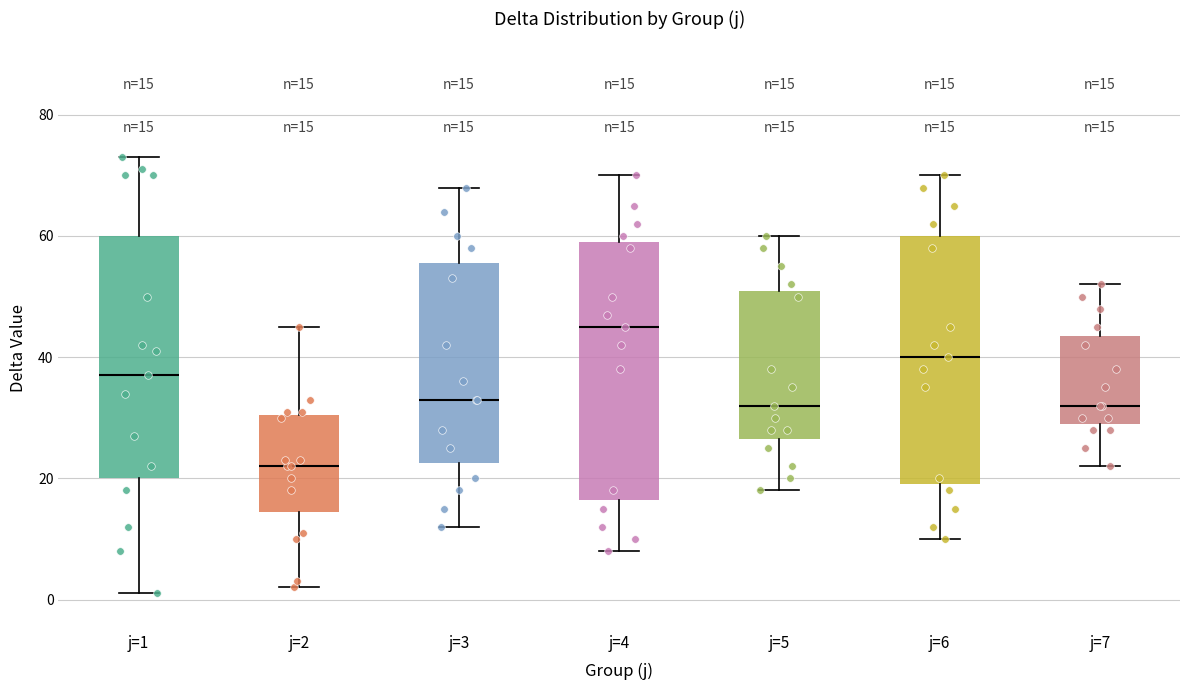

Which box has the lowest median line?

j=2